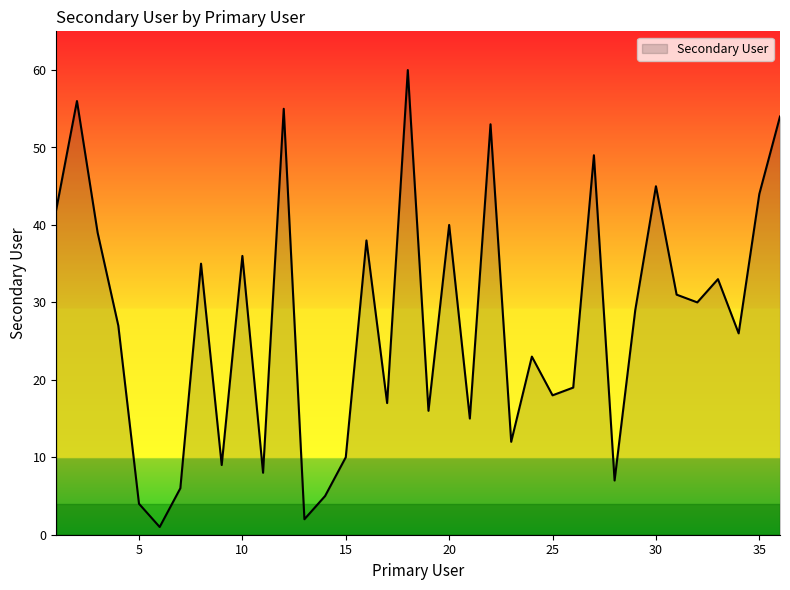

What is the greatest value displayed?

60